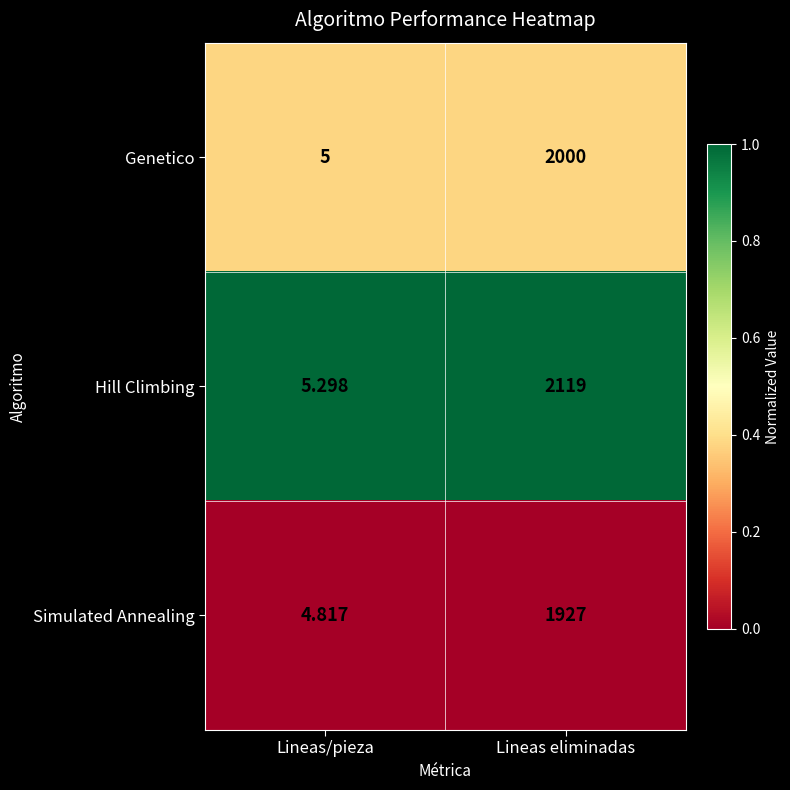

At which category is the sum across all series the highest?

Lineas eliminadas